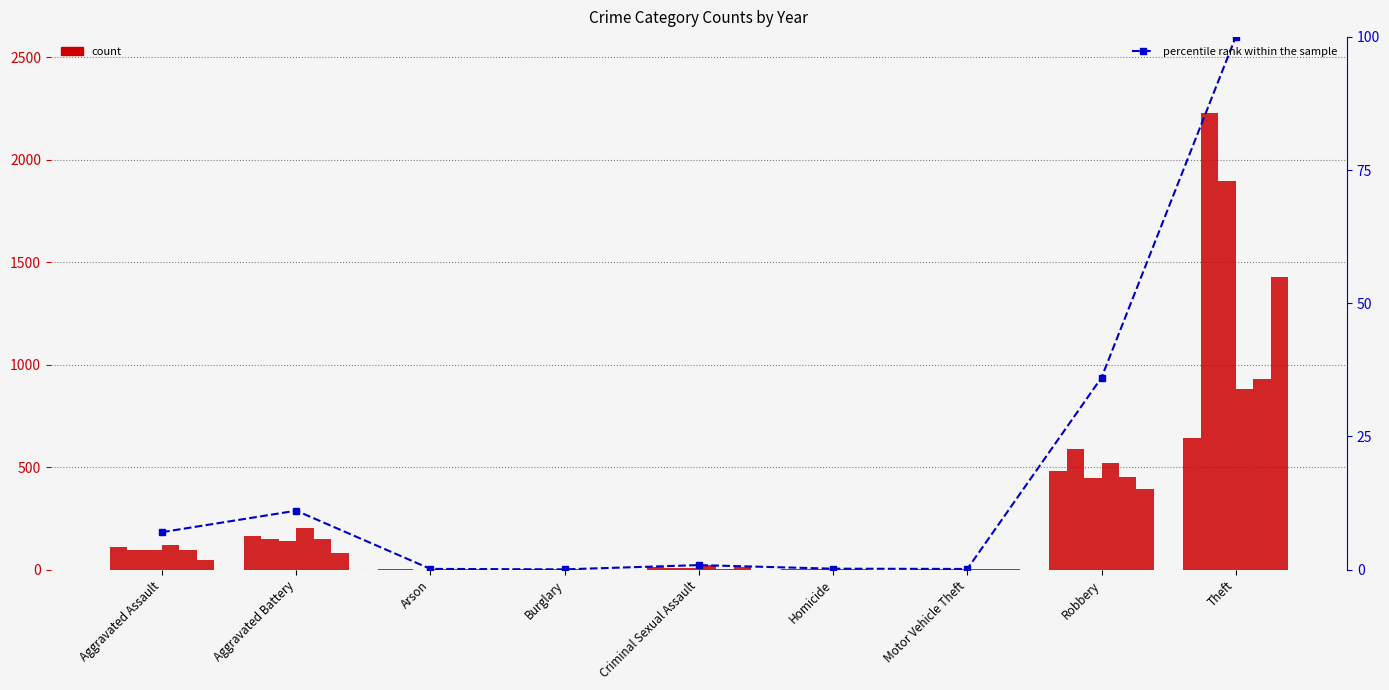

Reading right to left, transcribe all the data shown in this chart.

Theft=100.0	Robbery=36.1	Motor Vehicle Theft=0.1	Homicide=0.2	Criminal Sexual Assault=0.9	Burglary=0.1	Arson=0.1	Aggravated Battery=11.1	Aggravated Assault=7.0